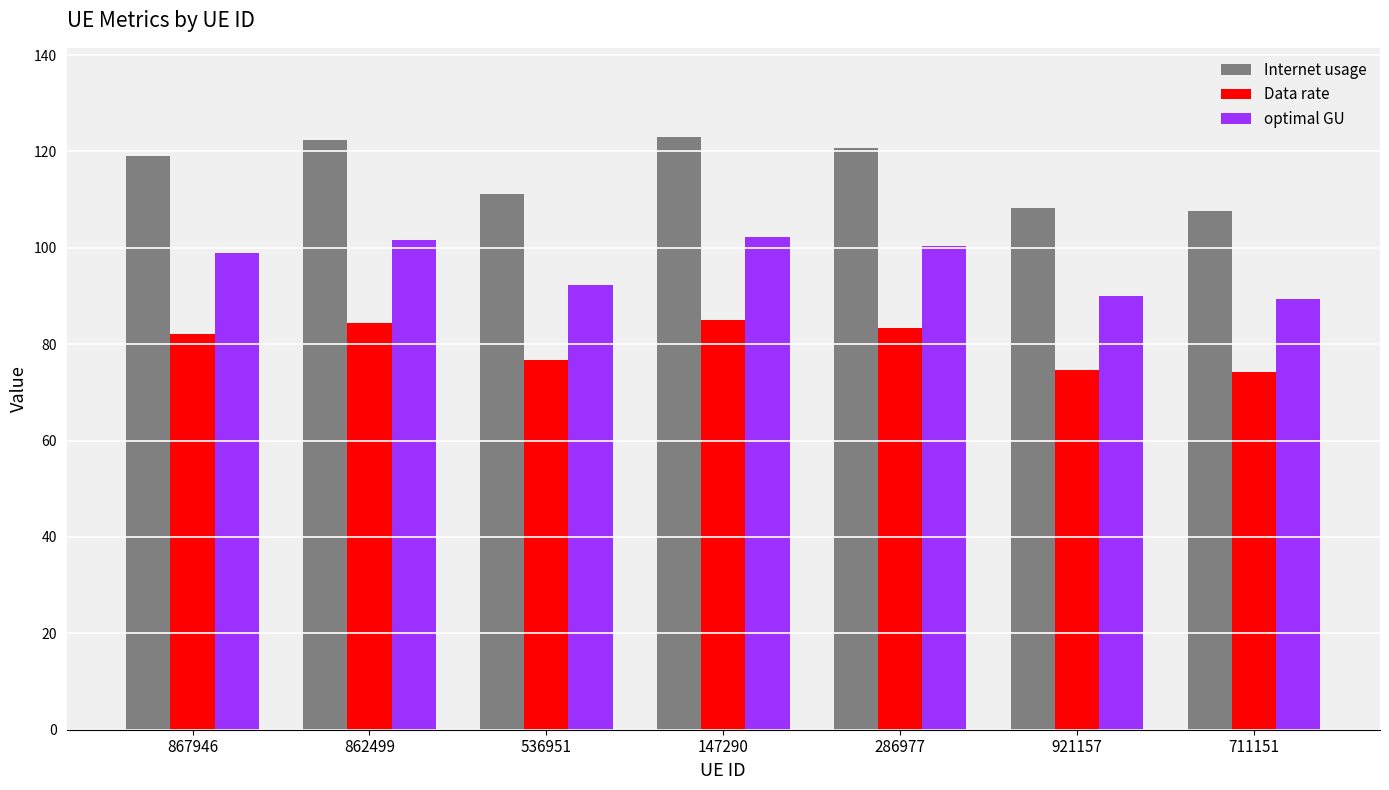

What is the sum of the Internet usage values at 867946 and 536951?

230.1